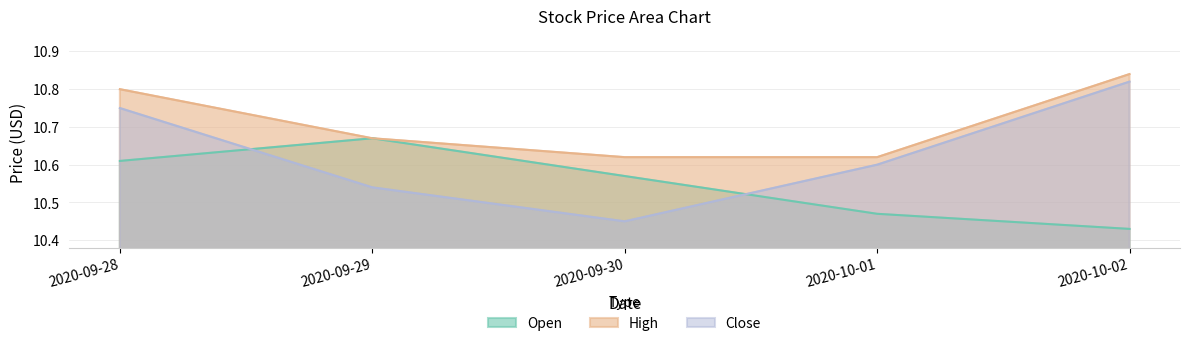

Is the value of Open at 2020-09-30 greater than the value of High at 2020-09-28?

No